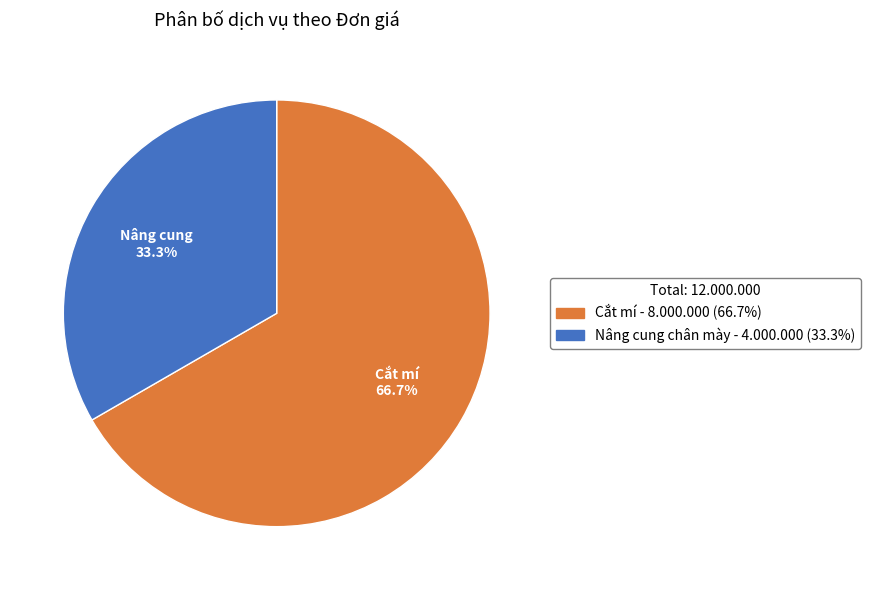

Which slice represents more than half of the pie?

Cắt mí